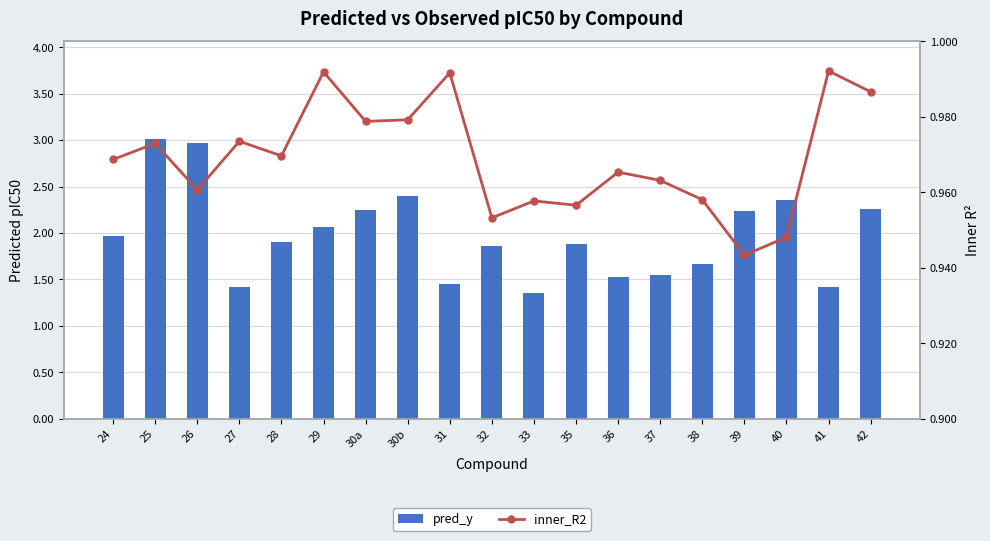

At how many categories does at least one series exceed 2?

8